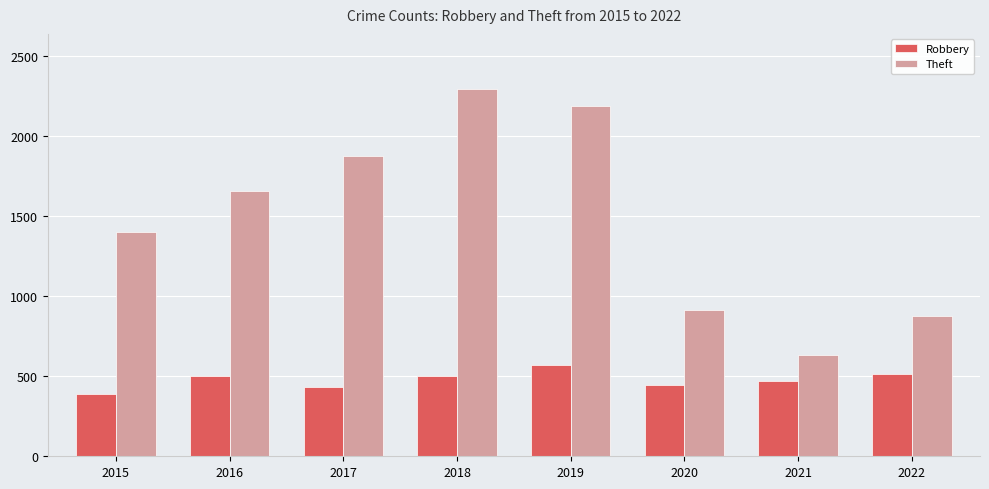

What is the difference between the highest and lowest values at 2022?

360